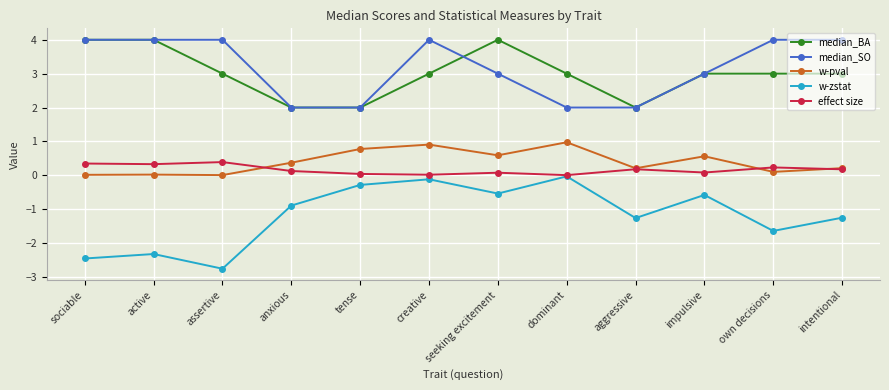

What position from the left is sociable?

1